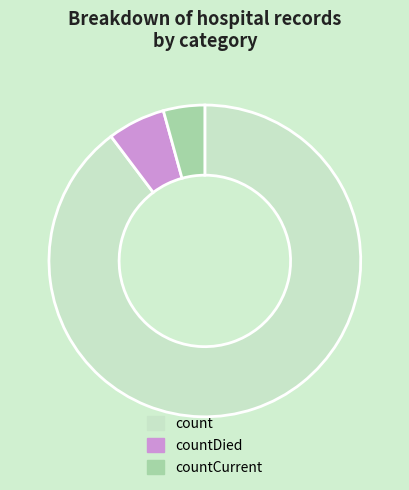

Is there a majority slice in this chart?

Yes